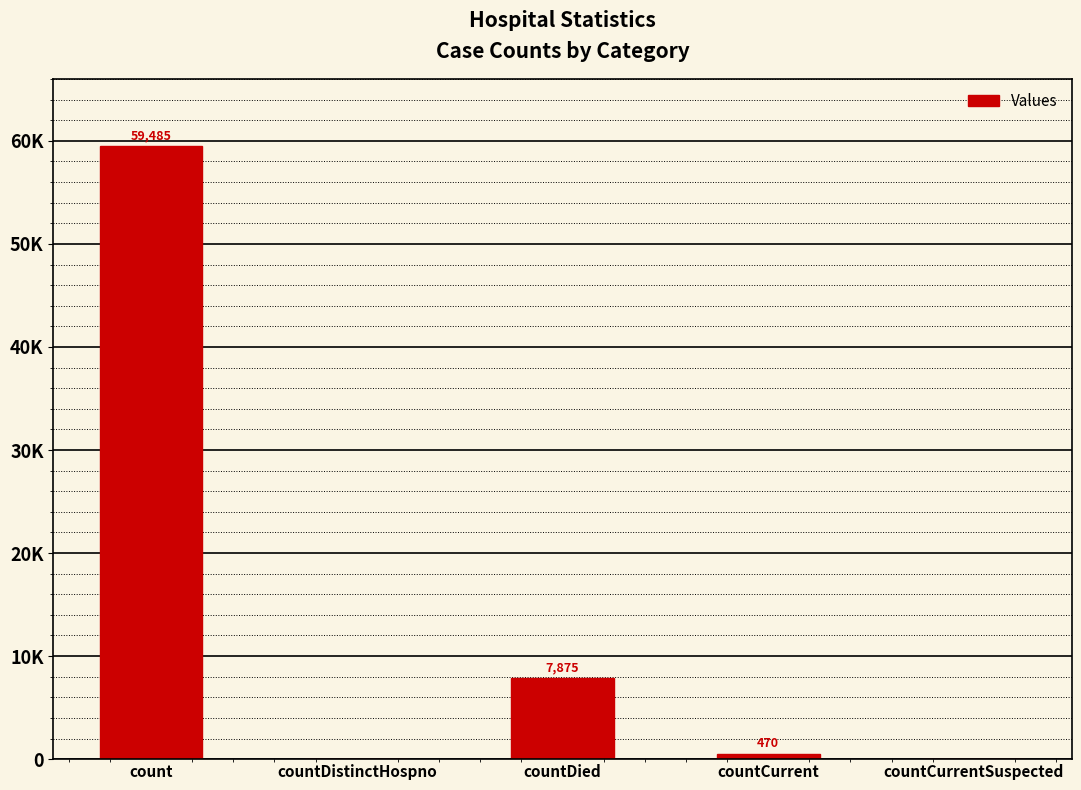

Where does the data first go above 470?

count